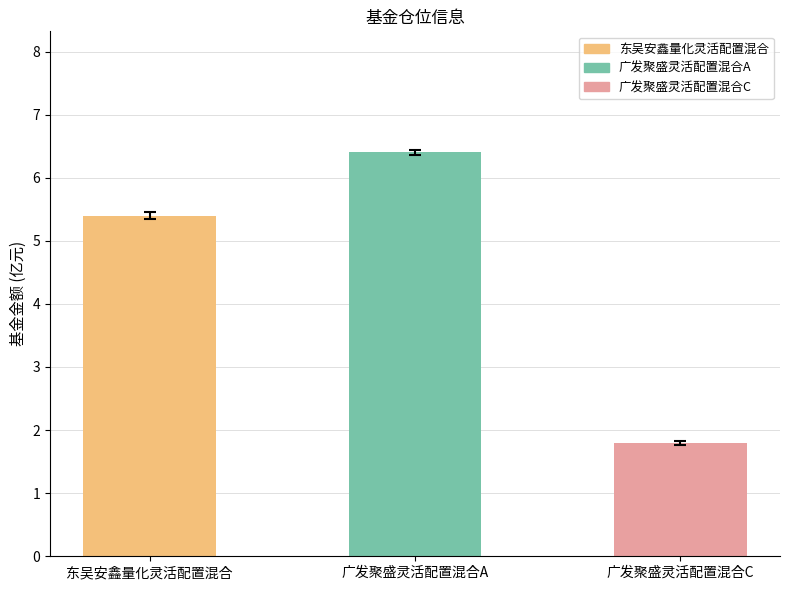

What is the ratio of the value at 广发聚盛灵活配置混合A to the value at 广发聚盛灵活配置混合C?

3.6